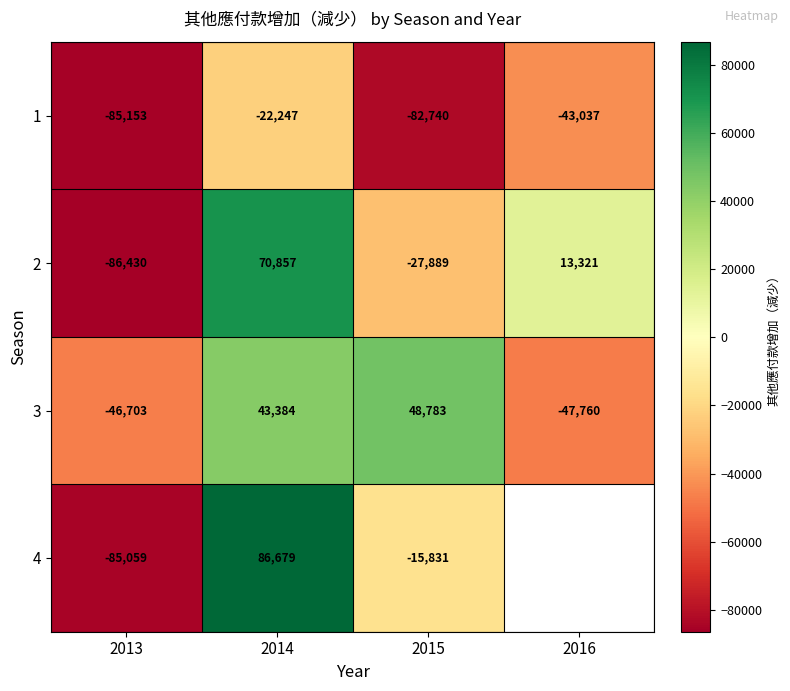

How many data points does each series have?

4